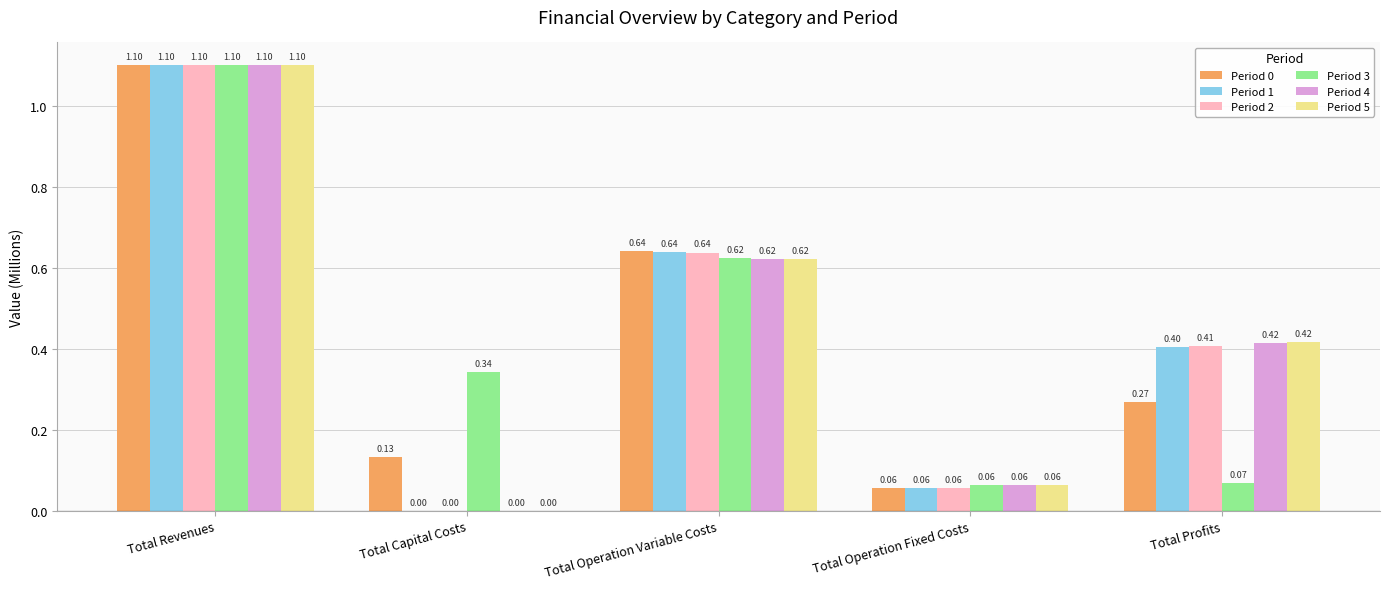

At which label is Period 0 closest to 0?

Total Operation Fixed Costs